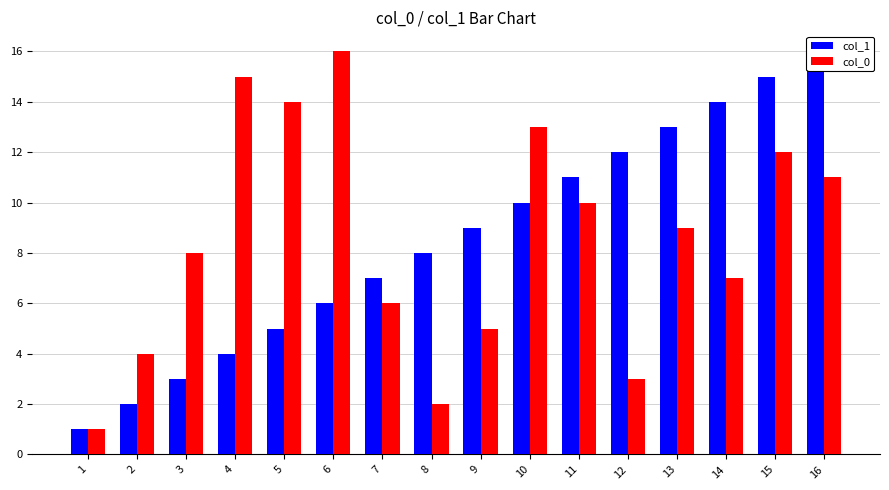

Is it true that col_1 equals 8 at 15?

False